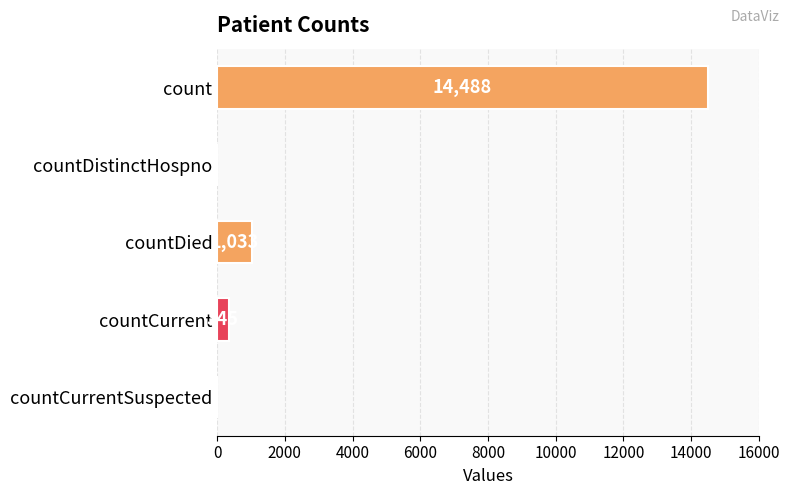

What is the sum of the values at count and countCurrentSuspected?

14488